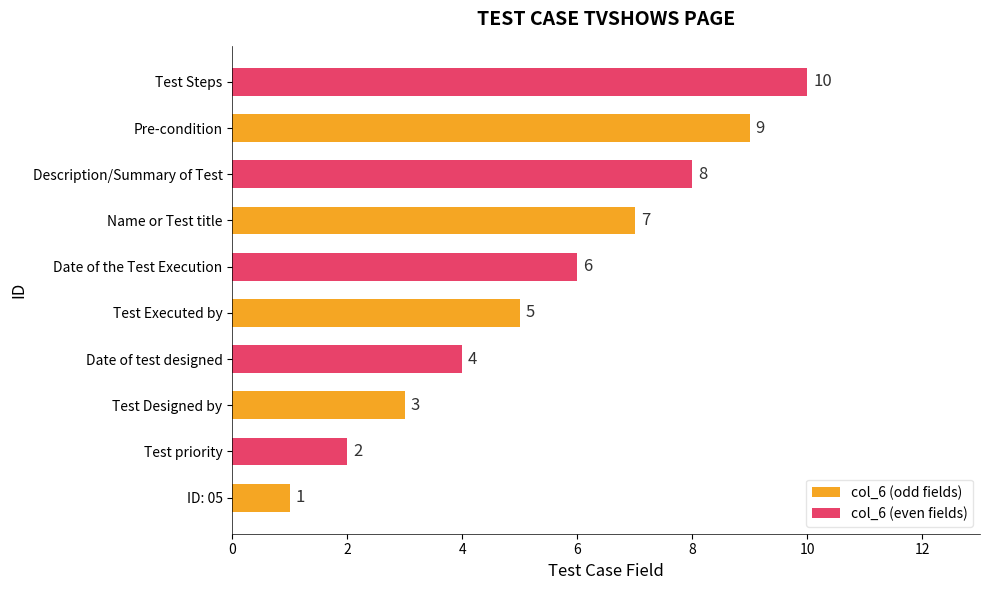

What is the average value of the col_6 (even fields) series?

6